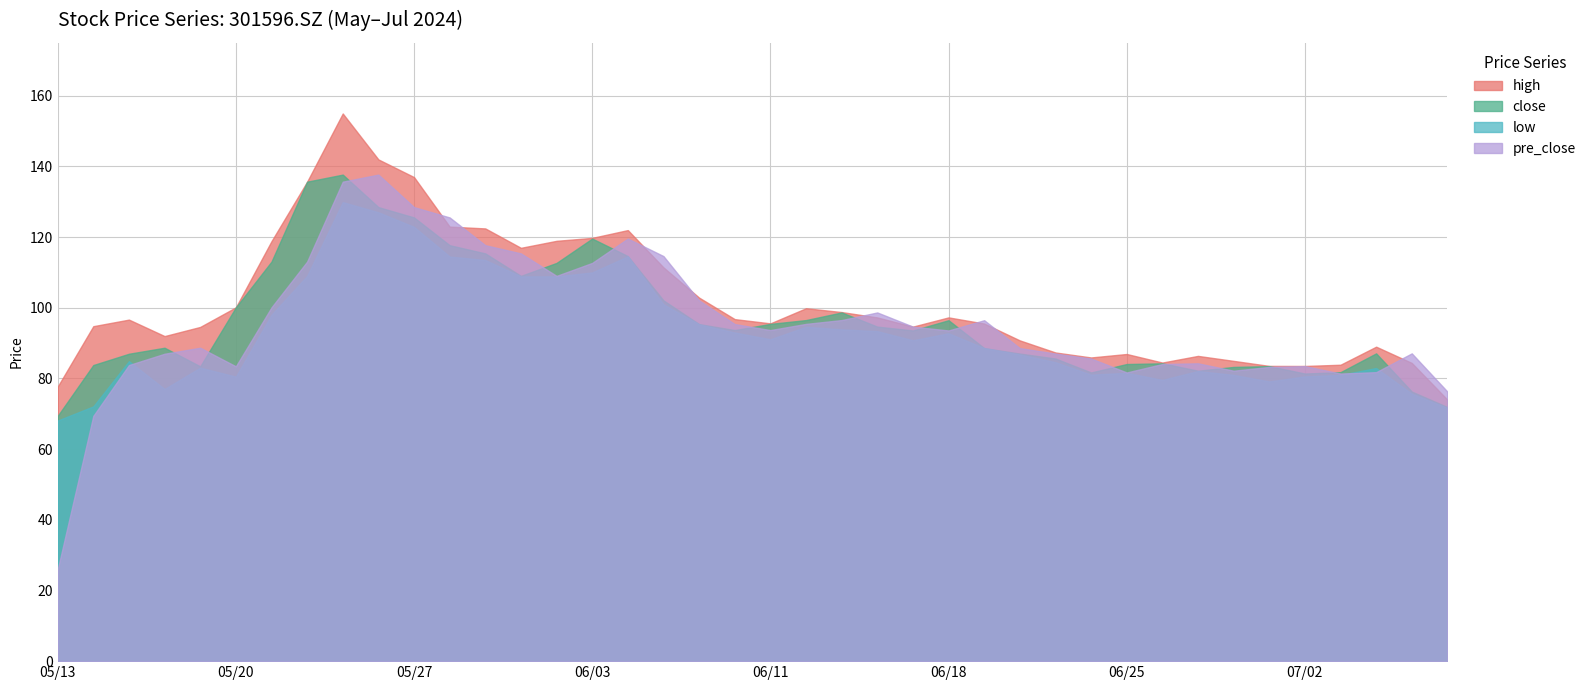

How many series are shown in this chart?

4